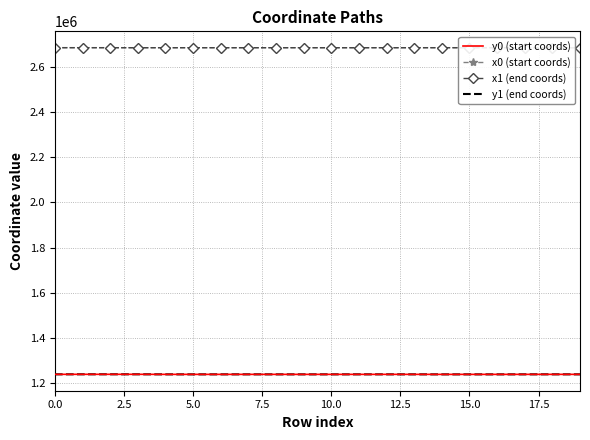

What is the value of the y0 (start coords) point at the 14th from the left?

1240061.0